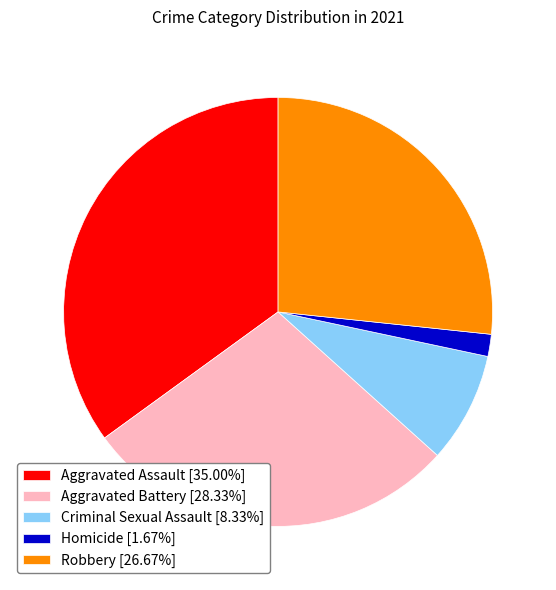

Is Homicide the majority of the pie?

No